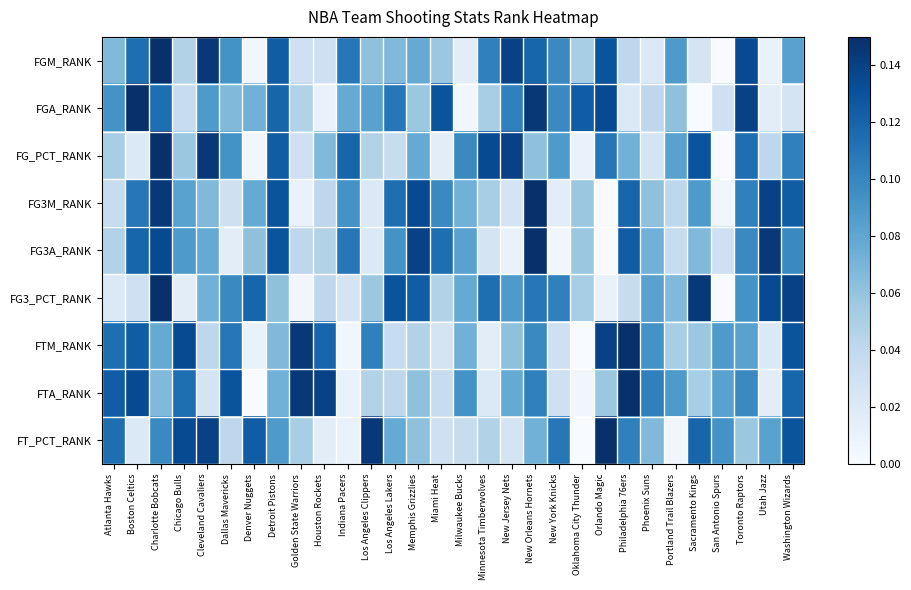

Reading left to right, transcribe all the data shown in this chart.

FGM_RANK: Atlanta Hawks=0.1	Boston Celtics=0.1	Charlotte Bobcats=0.1	Chicago Bulls=0.0	Cleveland Cavaliers=0.1	Dallas Mavericks=0.1	Denver Nuggets=0.0	Detroit Pistons=0.1	Golden State Warriors=0.0	Houston Rockets=0.0	Indiana Pacers=0.1	Los Angeles Clippers=0.1	Los Angeles Lakers=0.1	Memphis Grizzlies=0.1	Miami Heat=0.1	Milwaukee Bucks=0.0	Minnesota Timberwolves=0.1	New Jersey Nets=0.1	New Orleans Hornets=0.1	New York Knicks=0.1	Oklahoma City Thunder=0.1	Orlando Magic=0.1	Philadelphia 76ers=0.0	Phoenix Suns=0.0	Portland Trail Blazers=0.1	Sacramento Kings=0.0	San Antonio Spurs=0.0	Toronto Raptors=0.1	Utah Jazz=0.0	Washington Wizards=0.1
FGA_RANK: Atlanta Hawks=0.1	Boston Celtics=0.1	Charlotte Bobcats=0.1	Chicago Bulls=0.0	Cleveland Cavaliers=0.1	Dallas Mavericks=0.1	Denver Nuggets=0.1	Detroit Pistons=0.1	Golden State Warriors=0.0	Houston Rockets=0.0	Indiana Pacers=0.1	Los Angeles Clippers=0.1	Los Angeles Lakers=0.1	Memphis Grizzlies=0.1	Miami Heat=0.1	Milwaukee Bucks=0.0	Minnesota Timberwolves=0.1	New Jersey Nets=0.1	New Orleans Hornets=0.1	New York Knicks=0.1	Oklahoma City Thunder=0.1	Orlando Magic=0.1	Philadelphia 76ers=0.0	Phoenix Suns=0.0	Portland Trail Blazers=0.1	Sacramento Kings=0.0	San Antonio Spurs=0.0	Toronto Raptors=0.1	Utah Jazz=0.0	Washington Wizards=0.0
FG_PCT_RANK: Atlanta Hawks=0.1	Boston Celtics=0.0	Charlotte Bobcats=0.1	Chicago Bulls=0.1	Cleveland Cavaliers=0.1	Dallas Mavericks=0.1	Denver Nuggets=0.0	Detroit Pistons=0.1	Golden State Warriors=0.0	Houston Rockets=0.1	Indiana Pacers=0.1	Los Angeles Clippers=0.0	Los Angeles Lakers=0.0	Memphis Grizzlies=0.1	Miami Heat=0.0	Milwaukee Bucks=0.1	Minnesota Timberwolves=0.1	New Jersey Nets=0.1	New Orleans Hornets=0.1	New York Knicks=0.1	Oklahoma City Thunder=0.0	Orlando Magic=0.1	Philadelphia 76ers=0.1	Phoenix Suns=0.0	Portland Trail Blazers=0.1	Sacramento Kings=0.1	San Antonio Spurs=0.0	Toronto Raptors=0.1	Utah Jazz=0.0	Washington Wizards=0.1
FG3M_RANK: Atlanta Hawks=0.0	Boston Celtics=0.1	Charlotte Bobcats=0.1	Chicago Bulls=0.1	Cleveland Cavaliers=0.1	Dallas Mavericks=0.0	Denver Nuggets=0.1	Detroit Pistons=0.1	Golden State Warriors=0.0	Houston Rockets=0.0	Indiana Pacers=0.1	Los Angeles Clippers=0.0	Los Angeles Lakers=0.1	Memphis Grizzlies=0.1	Miami Heat=0.1	Milwaukee Bucks=0.1	Minnesota Timberwolves=0.1	New Jersey Nets=0.0	New Orleans Hornets=0.1	New York Knicks=0.0	Oklahoma City Thunder=0.1	Orlando Magic=0.0	Philadelphia 76ers=0.1	Phoenix Suns=0.1	Portland Trail Blazers=0.0	Sacramento Kings=0.1	San Antonio Spurs=0.0	Toronto Raptors=0.1	Utah Jazz=0.1	Washington Wizards=0.1
FG3A_RANK: Atlanta Hawks=0.0	Boston Celtics=0.1	Charlotte Bobcats=0.1	Chicago Bulls=0.1	Cleveland Cavaliers=0.1	Dallas Mavericks=0.0	Denver Nuggets=0.1	Detroit Pistons=0.1	Golden State Warriors=0.0	Houston Rockets=0.0	Indiana Pacers=0.1	Los Angeles Clippers=0.0	Los Angeles Lakers=0.1	Memphis Grizzlies=0.1	Miami Heat=0.1	Milwaukee Bucks=0.1	Minnesota Timberwolves=0.0	New Jersey Nets=0.0	New Orleans Hornets=0.1	New York Knicks=0.0	Oklahoma City Thunder=0.1	Orlando Magic=0.0	Philadelphia 76ers=0.1	Phoenix Suns=0.1	Portland Trail Blazers=0.0	Sacramento Kings=0.1	San Antonio Spurs=0.0	Toronto Raptors=0.1	Utah Jazz=0.1	Washington Wizards=0.1
FG3_PCT_RANK: Atlanta Hawks=0.0	Boston Celtics=0.0	Charlotte Bobcats=0.1	Chicago Bulls=0.0	Cleveland Cavaliers=0.1	Dallas Mavericks=0.1	Denver Nuggets=0.1	Detroit Pistons=0.1	Golden State Warriors=0.0	Houston Rockets=0.0	Indiana Pacers=0.0	Los Angeles Clippers=0.1	Los Angeles Lakers=0.1	Memphis Grizzlies=0.1	Miami Heat=0.0	Milwaukee Bucks=0.1	Minnesota Timberwolves=0.1	New Jersey Nets=0.1	New Orleans Hornets=0.1	New York Knicks=0.1	Oklahoma City Thunder=0.1	Orlando Magic=0.0	Philadelphia 76ers=0.0	Phoenix Suns=0.1	Portland Trail Blazers=0.1	Sacramento Kings=0.1	San Antonio Spurs=0.0	Toronto Raptors=0.1	Utah Jazz=0.1	Washington Wizards=0.1
FTM_RANK: Atlanta Hawks=0.1	Boston Celtics=0.1	Charlotte Bobcats=0.1	Chicago Bulls=0.1	Cleveland Cavaliers=0.0	Dallas Mavericks=0.1	Denver Nuggets=0.0	Detroit Pistons=0.1	Golden State Warriors=0.1	Houston Rockets=0.1	Indiana Pacers=0.0	Los Angeles Clippers=0.1	Los Angeles Lakers=0.0	Memphis Grizzlies=0.0	Miami Heat=0.0	Milwaukee Bucks=0.1	Minnesota Timberwolves=0.0	New Jersey Nets=0.1	New Orleans Hornets=0.1	New York Knicks=0.0	Oklahoma City Thunder=0.0	Orlando Magic=0.1	Philadelphia 76ers=0.1	Phoenix Suns=0.1	Portland Trail Blazers=0.1	Sacramento Kings=0.1	San Antonio Spurs=0.1	Toronto Raptors=0.1	Utah Jazz=0.0	Washington Wizards=0.1
FTA_RANK: Atlanta Hawks=0.1	Boston Celtics=0.1	Charlotte Bobcats=0.1	Chicago Bulls=0.1	Cleveland Cavaliers=0.0	Dallas Mavericks=0.1	Denver Nuggets=0.0	Detroit Pistons=0.1	Golden State Warriors=0.1	Houston Rockets=0.1	Indiana Pacers=0.0	Los Angeles Clippers=0.0	Los Angeles Lakers=0.0	Memphis Grizzlies=0.1	Miami Heat=0.0	Milwaukee Bucks=0.1	Minnesota Timberwolves=0.0	New Jersey Nets=0.1	New Orleans Hornets=0.1	New York Knicks=0.0	Oklahoma City Thunder=0.0	Orlando Magic=0.1	Philadelphia 76ers=0.1	Phoenix Suns=0.1	Portland Trail Blazers=0.1	Sacramento Kings=0.1	San Antonio Spurs=0.1	Toronto Raptors=0.1	Utah Jazz=0.0	Washington Wizards=0.1
FT_PCT_RANK: Atlanta Hawks=0.1	Boston Celtics=0.0	Charlotte Bobcats=0.1	Chicago Bulls=0.1	Cleveland Cavaliers=0.1	Dallas Mavericks=0.0	Denver Nuggets=0.1	Detroit Pistons=0.1	Golden State Warriors=0.1	Houston Rockets=0.0	Indiana Pacers=0.0	Los Angeles Clippers=0.1	Los Angeles Lakers=0.1	Memphis Grizzlies=0.1	Miami Heat=0.0	Milwaukee Bucks=0.0	Minnesota Timberwolves=0.0	New Jersey Nets=0.0	New Orleans Hornets=0.1	New York Knicks=0.1	Oklahoma City Thunder=0.0	Orlando Magic=0.1	Philadelphia 76ers=0.1	Phoenix Suns=0.1	Portland Trail Blazers=0.0	Sacramento Kings=0.1	San Antonio Spurs=0.1	Toronto Raptors=0.1	Utah Jazz=0.1	Washington Wizards=0.1